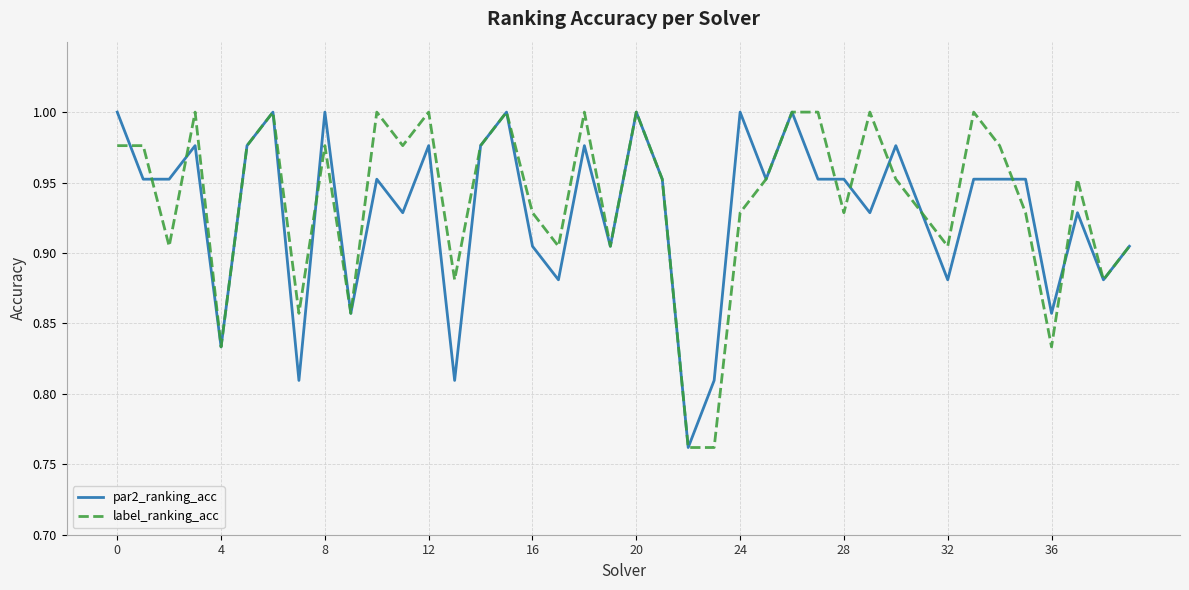

Does the chart have visible grid lines?

Yes